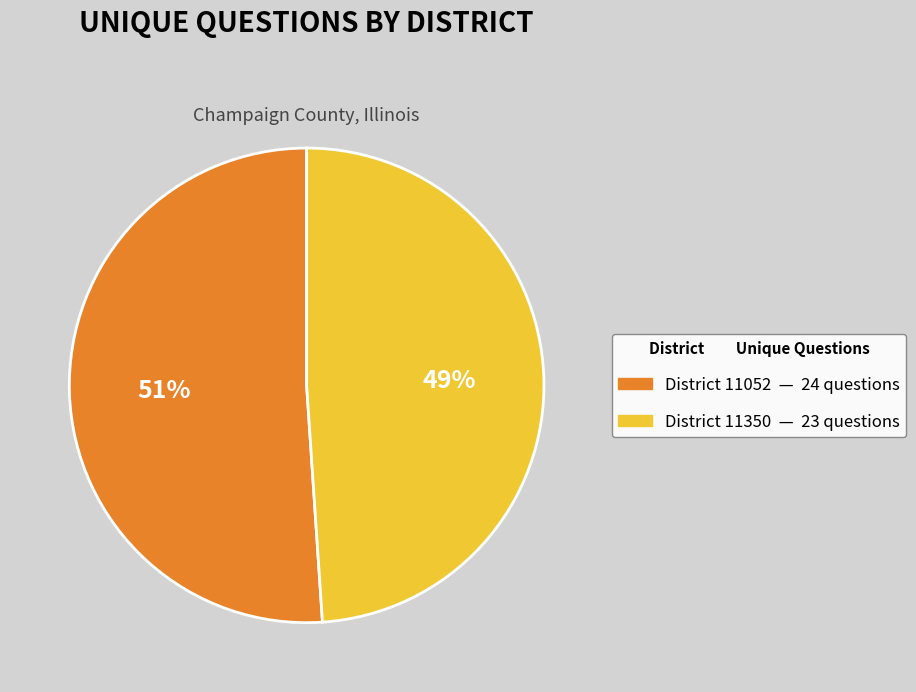

Is there a majority slice in this chart?

Yes